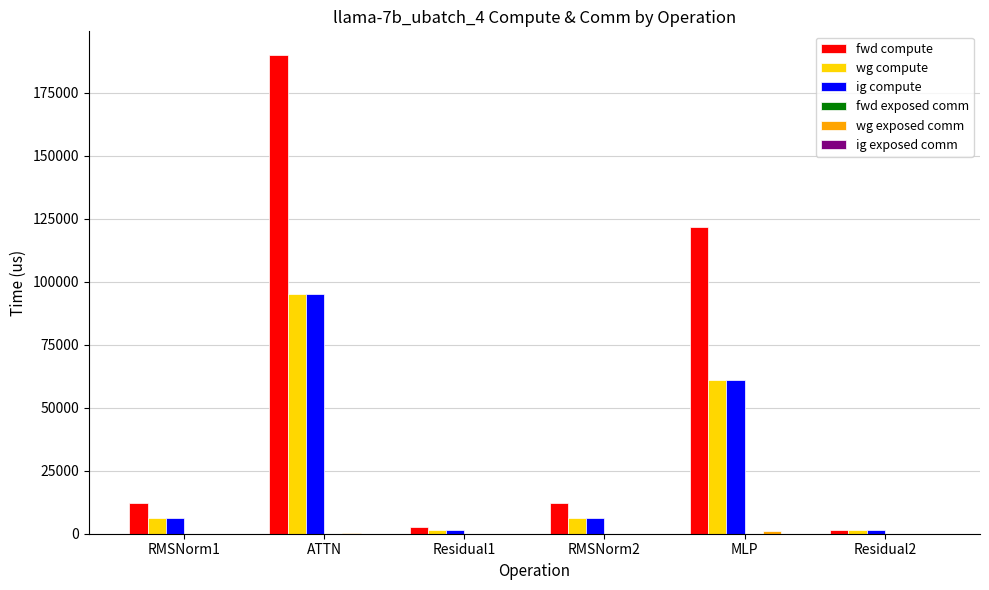

At which label is wg compute closest to 48127?

MLP